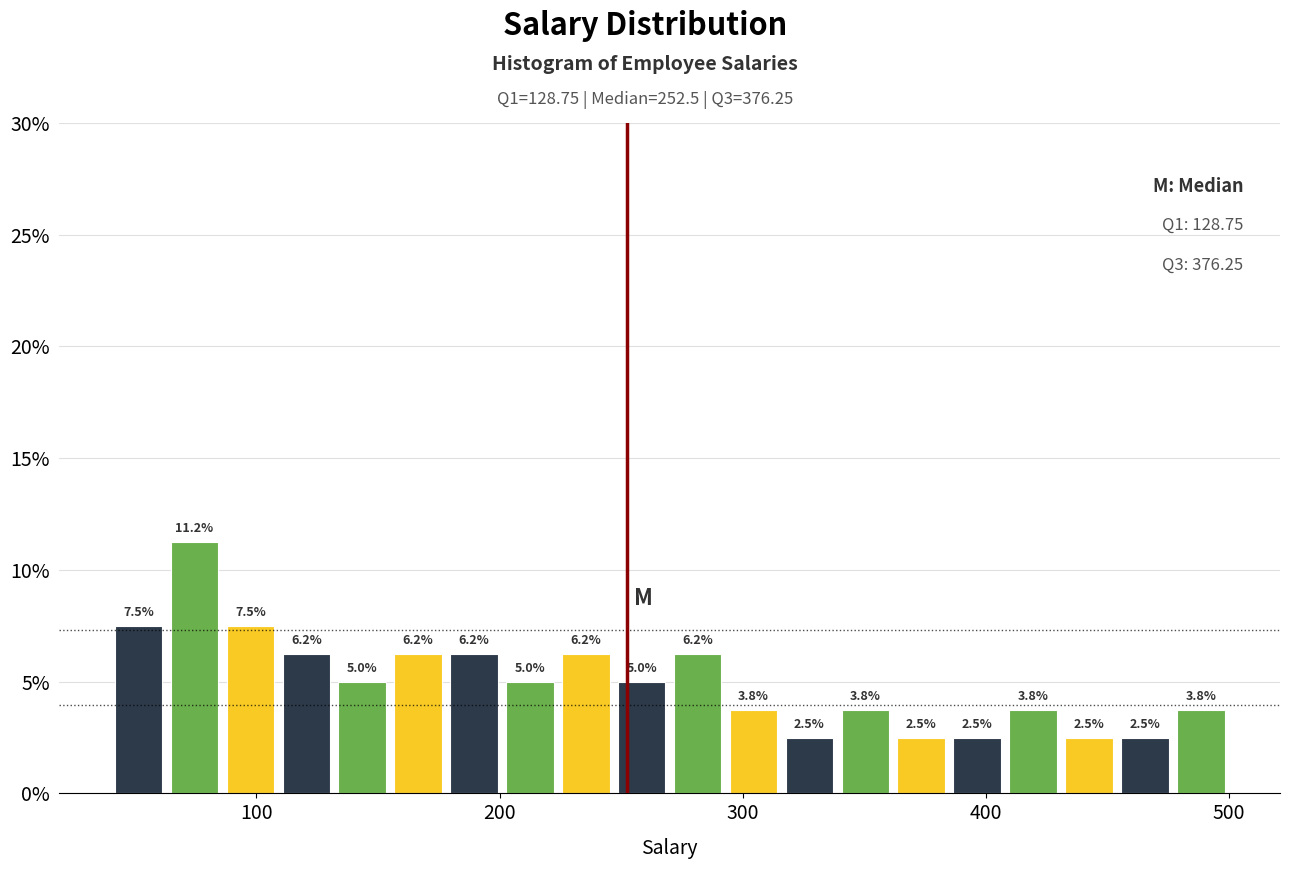

Read against the x-axis, roughly where is the centre of the tallest bar?

70